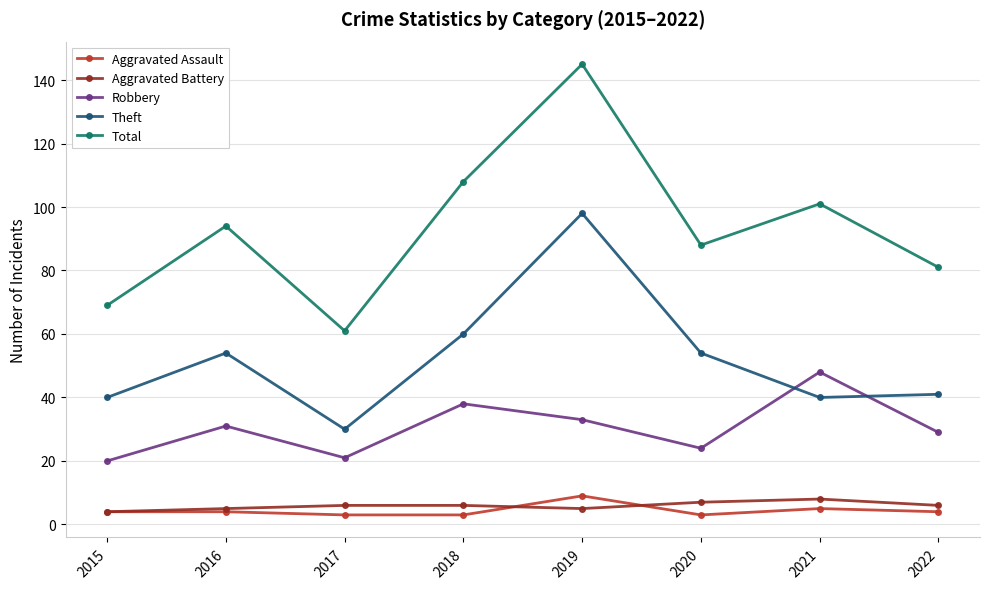

What is the maximum value shown in the chart?

145